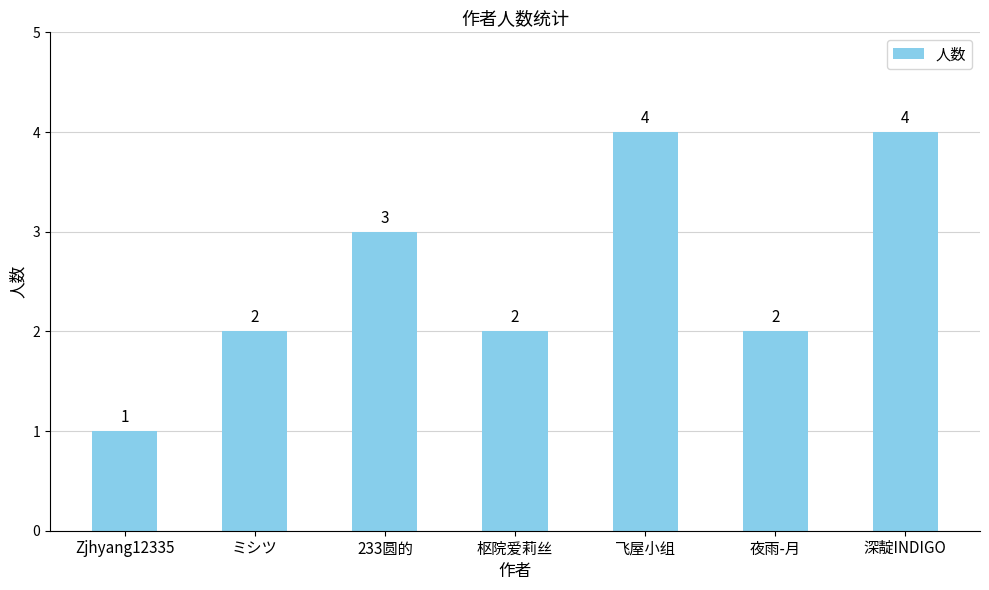

What is the smallest value displayed?

1